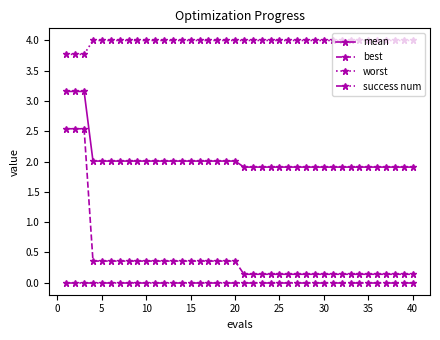

Is this an area chart (filled region under the line)?

No